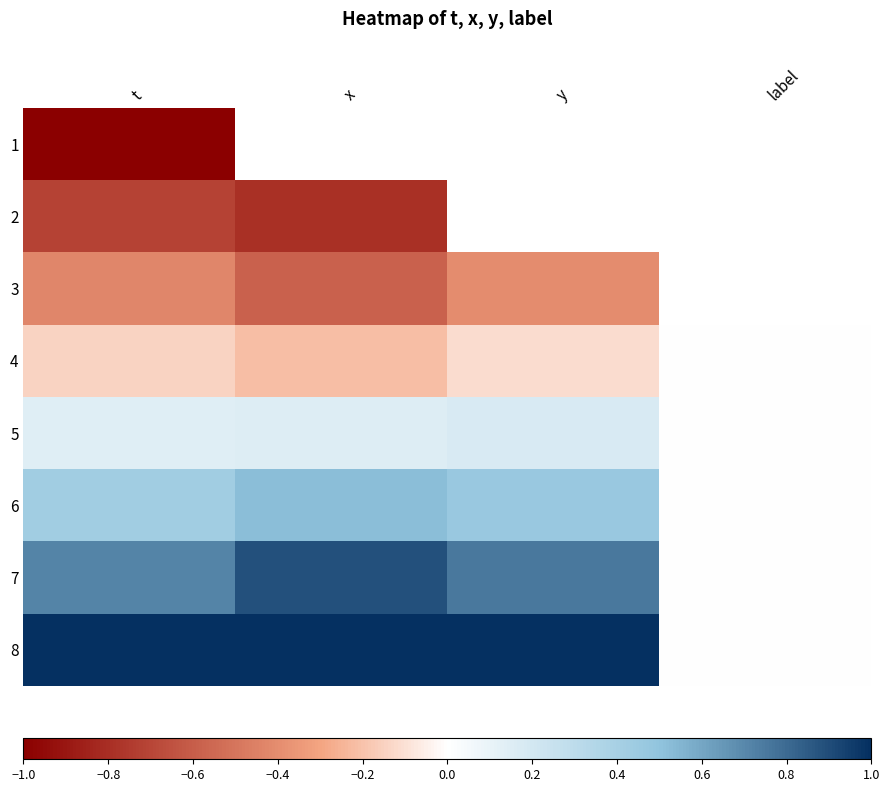

Rank the series by their maximum value, from lowest to highest.

1, 2, 3, 4, 5, 6, 7, 8